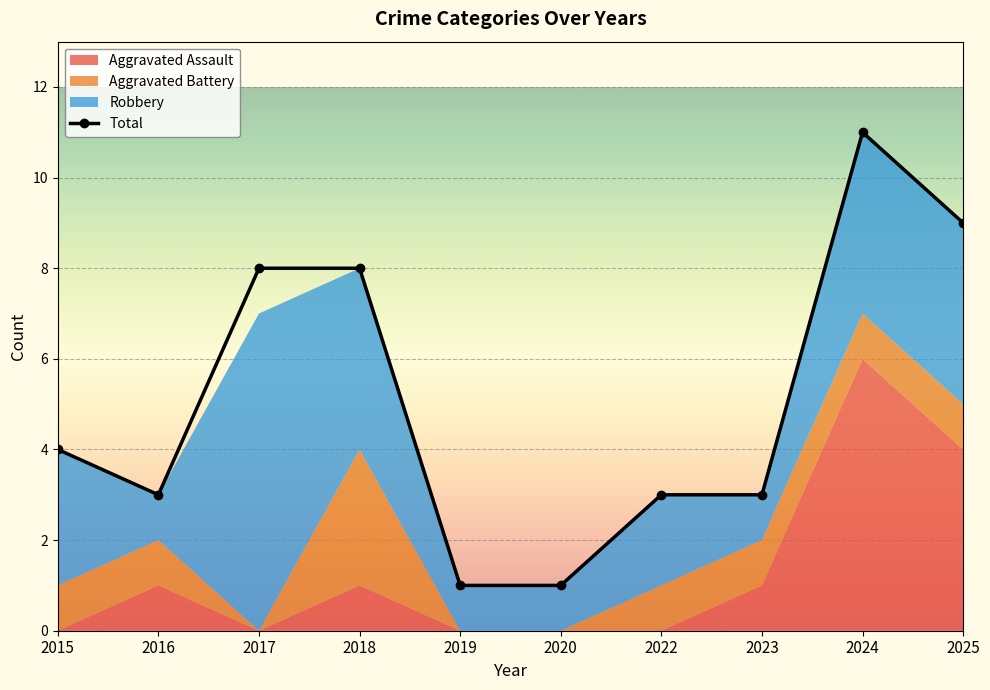

How many points are higher than both their immediate neighbors (excluding endpoints)?

1